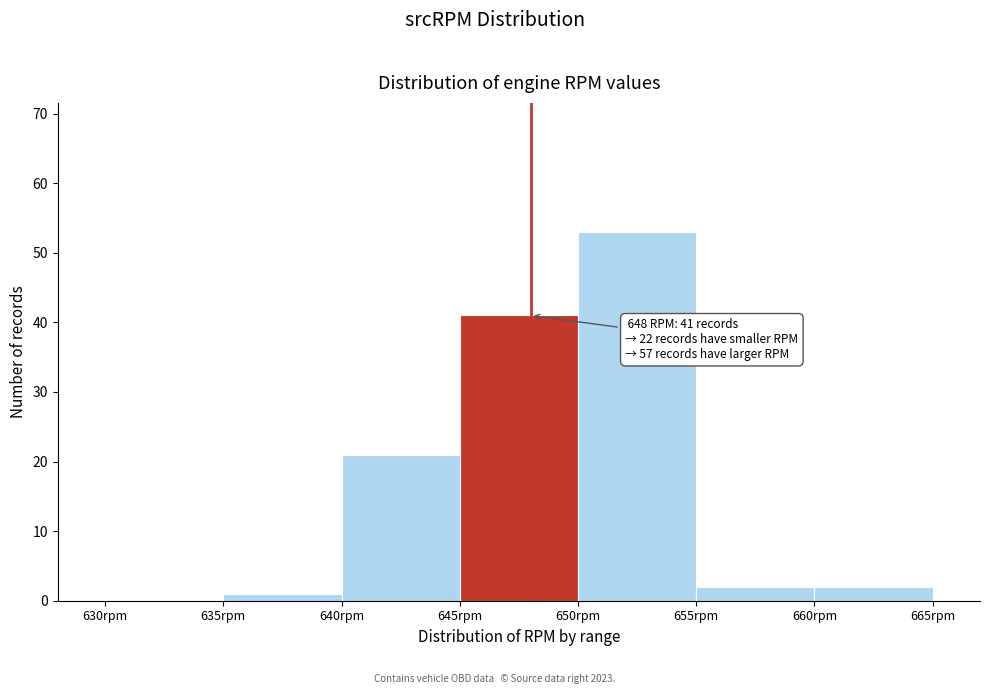

Over which range of the x-axis is the bar tallest?

650 to 655